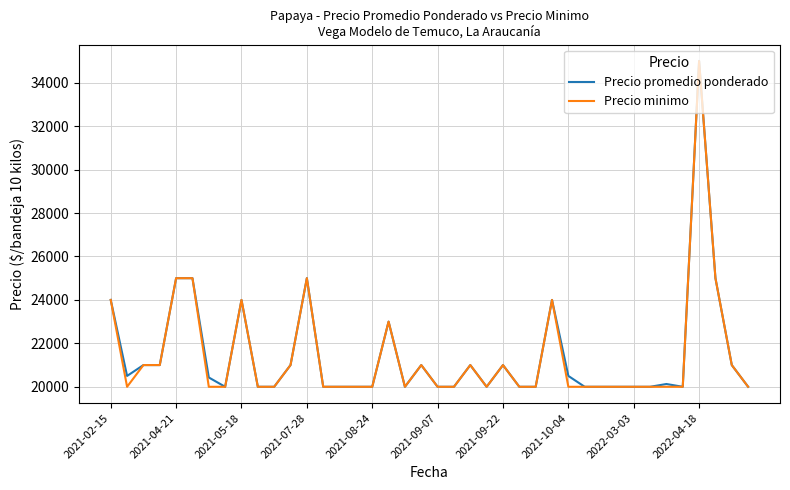

What is the difference between the second highest and second lowest values in the Precio minimo series?

5000